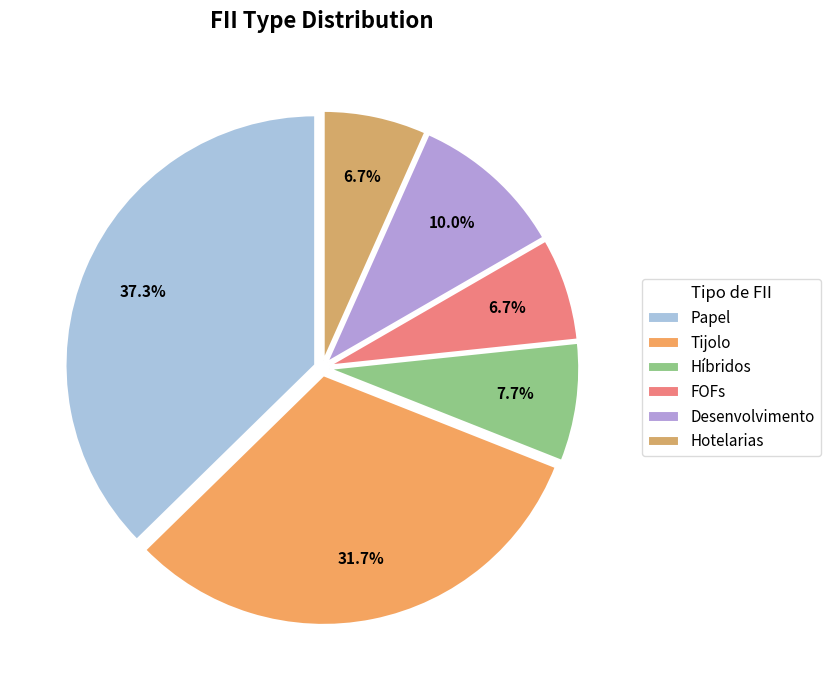

How many segments does this pie chart have?

6